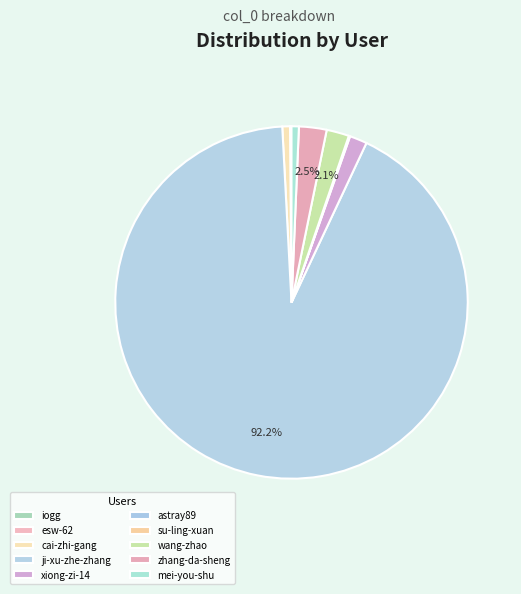

Is it true that iogg is 9% of the pie?

False